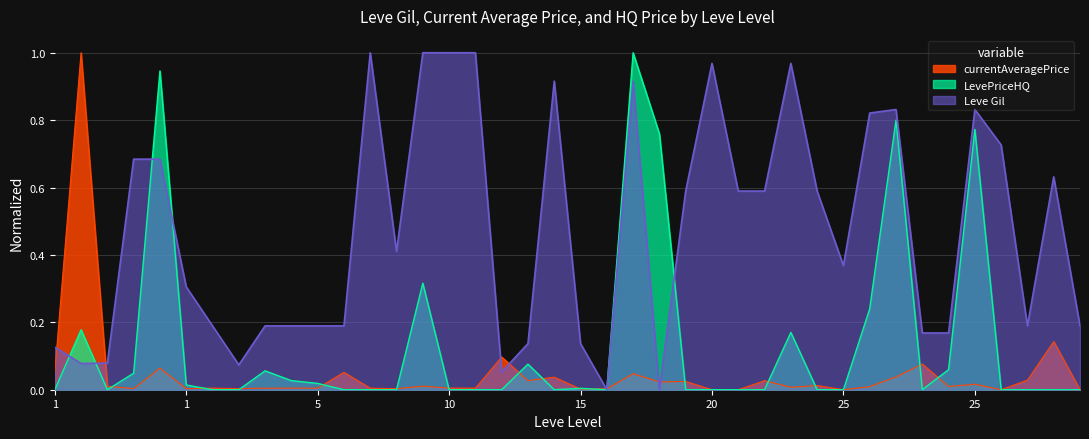

True or false: currentAveragePrice and Leve Gil intersect in this chart.

True